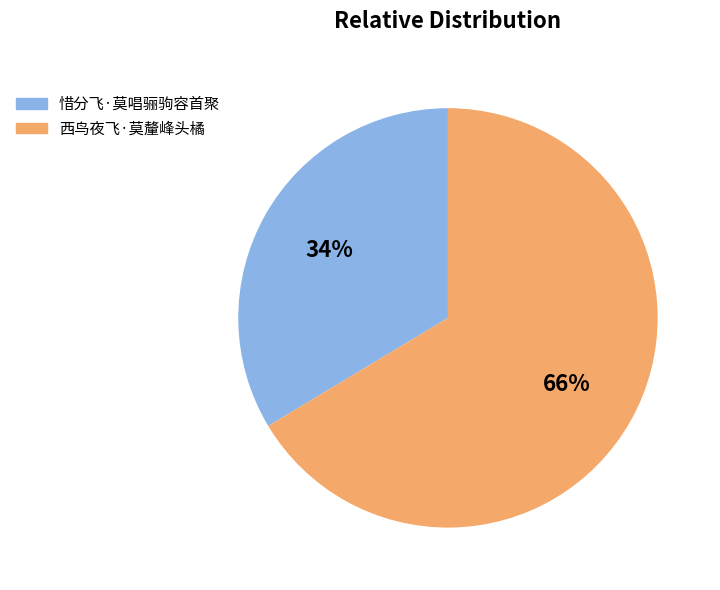

Is it true that 惜分飞·莫唱骊驹容首聚 is 34% of the pie?

True